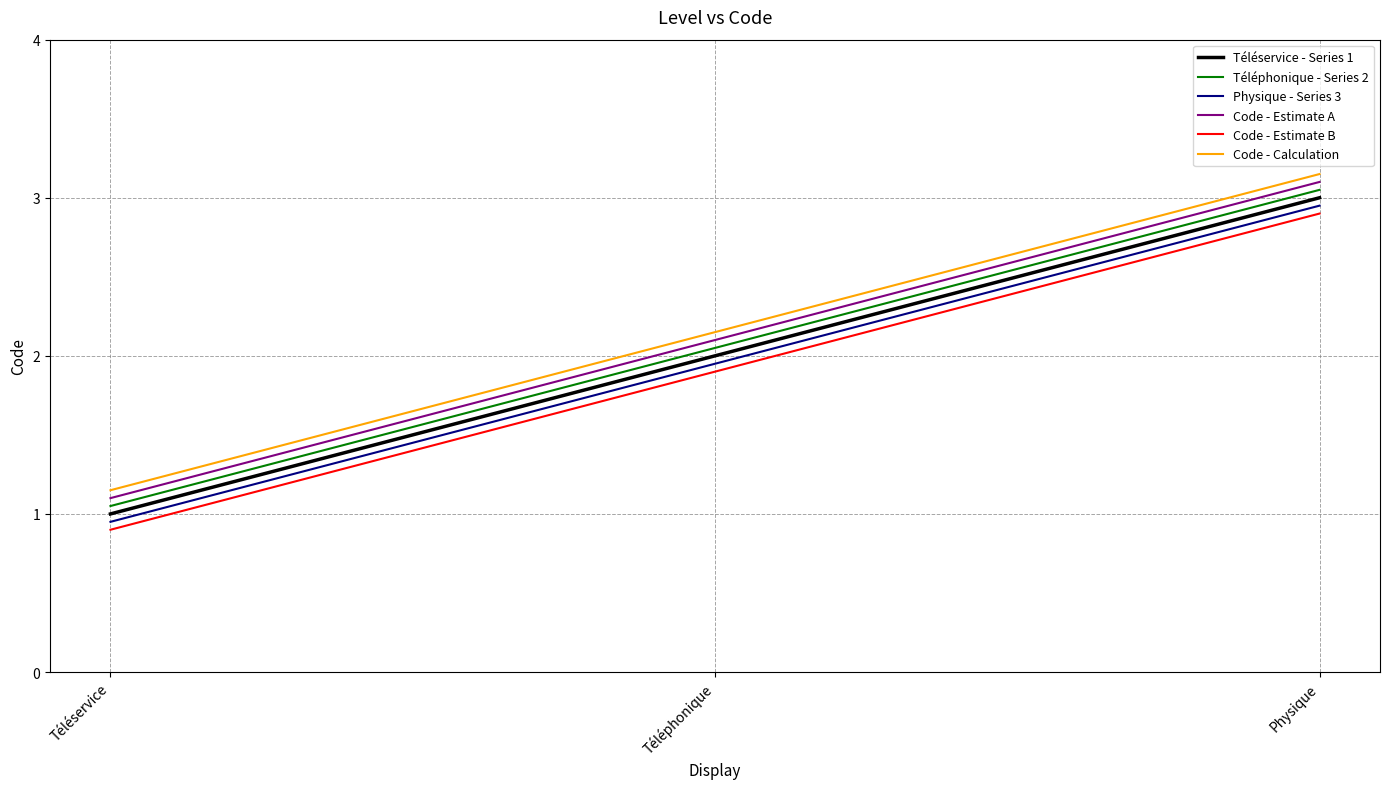

Where does the Code - Calculation series first go above 2?

Téléphonique